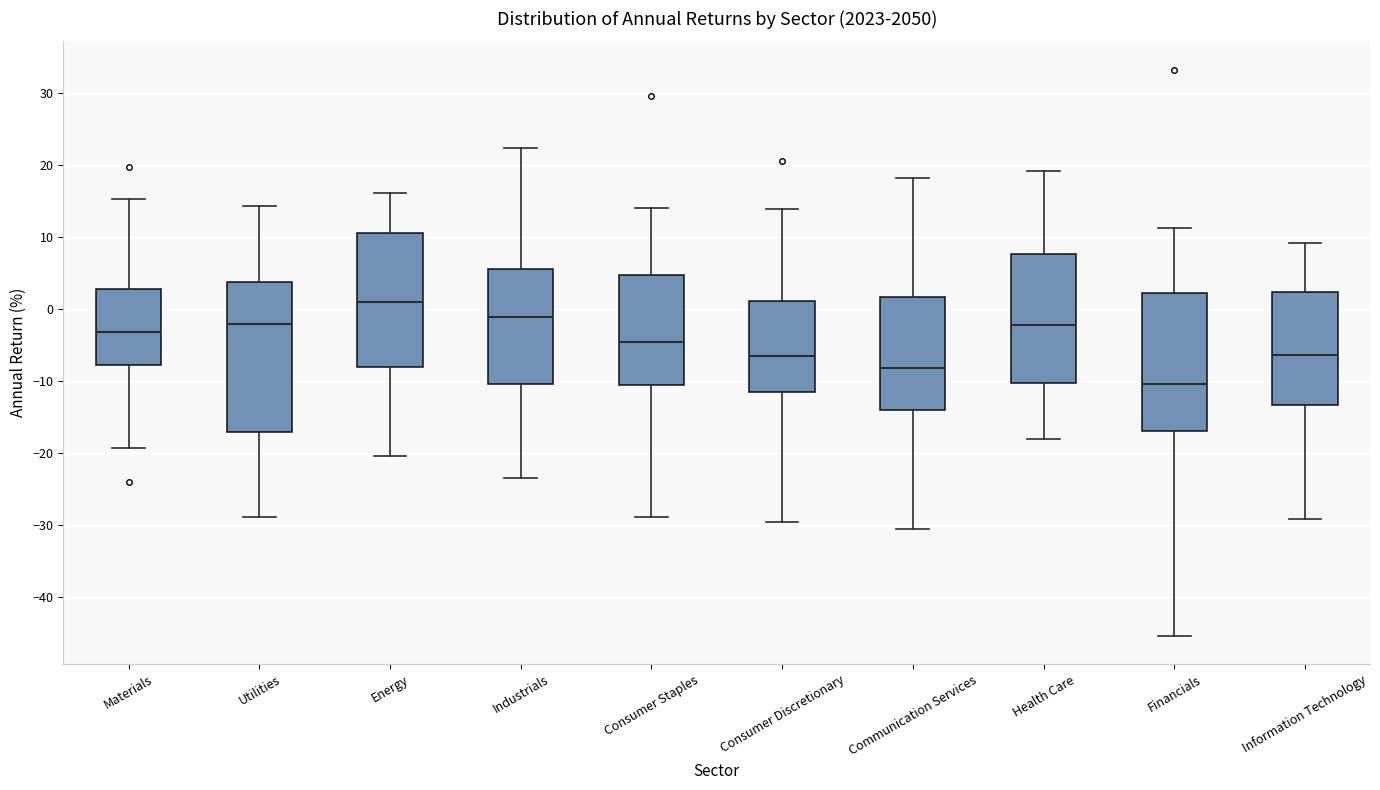

Comparing the boxes themselves (not the whiskers), which one is the tallest?

Utilities